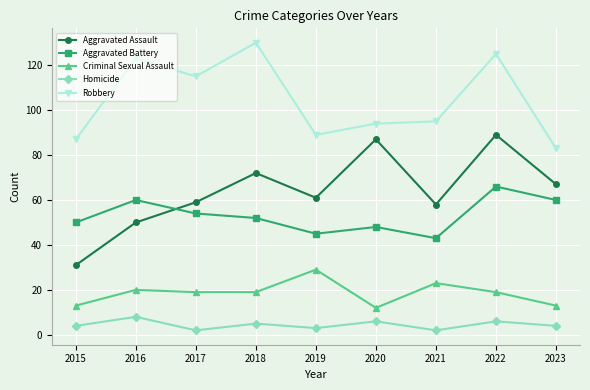

At which category is the sum across all series the highest?

2022